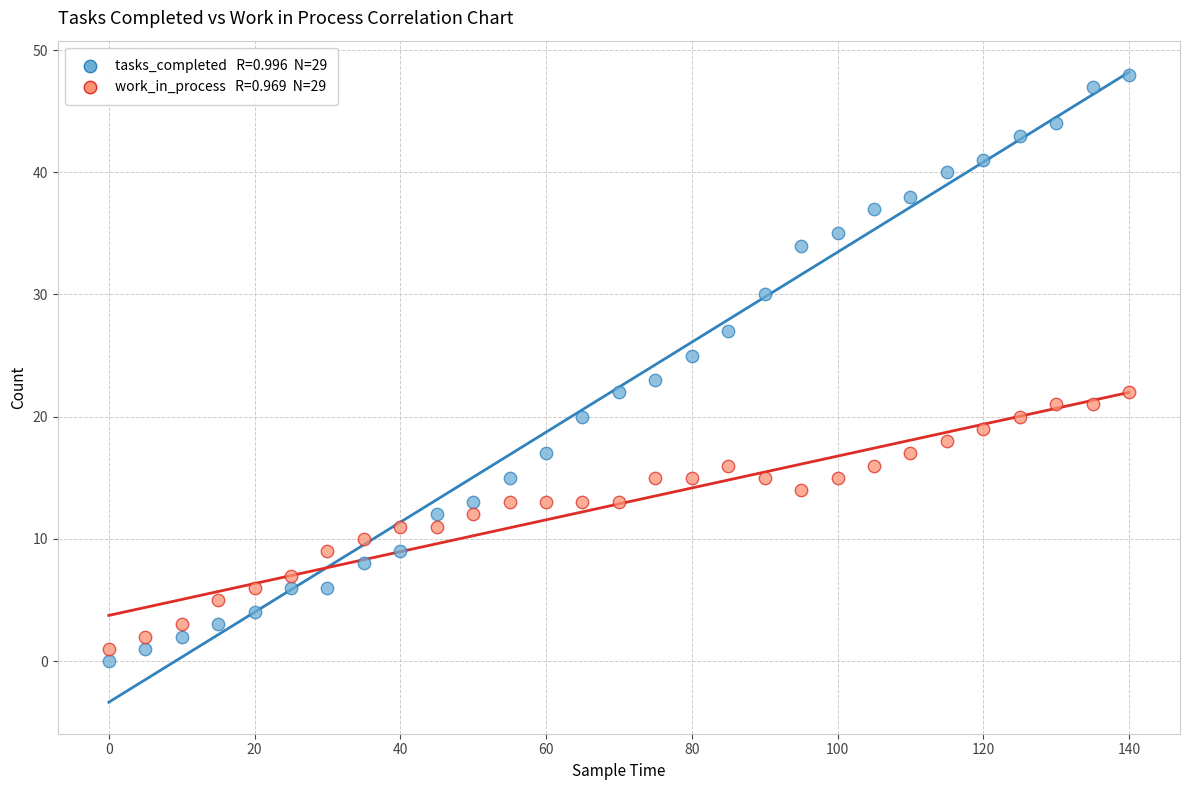

Across all data points, what is the range of X values (max minus min)?

140